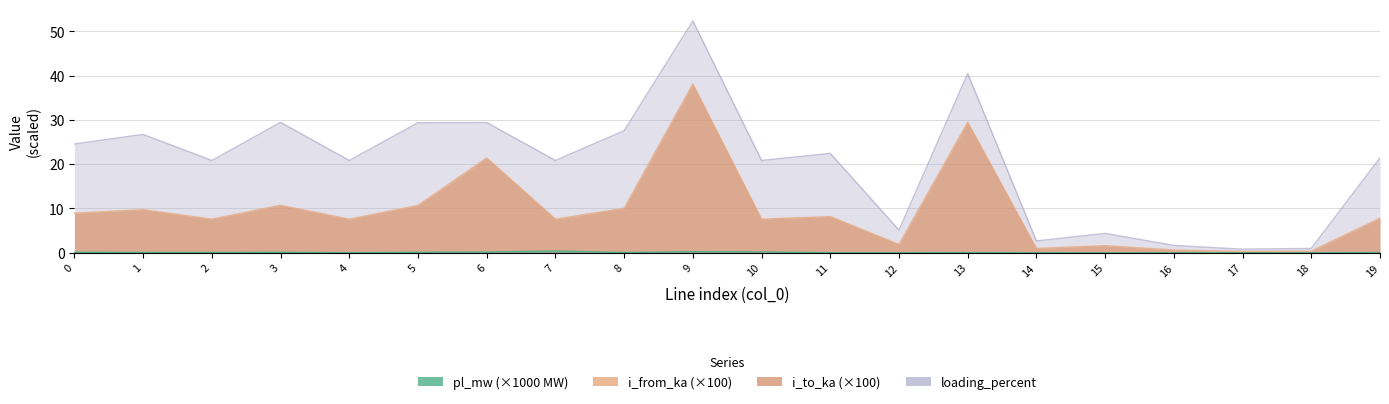

True or false: pl_mw and i_from_ka cross at least once.

False